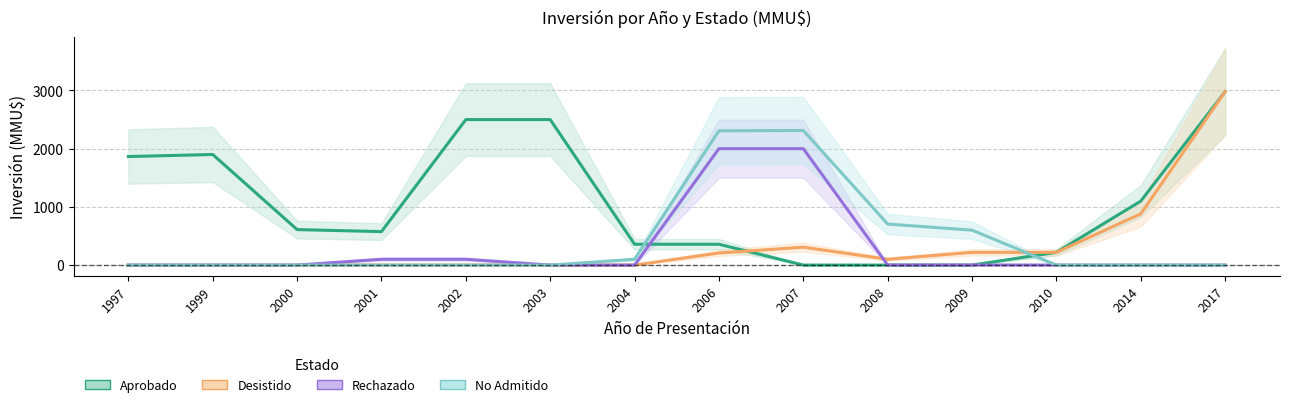

What is the difference between the maximum and minimum values in the Aprobado series?

2981.0